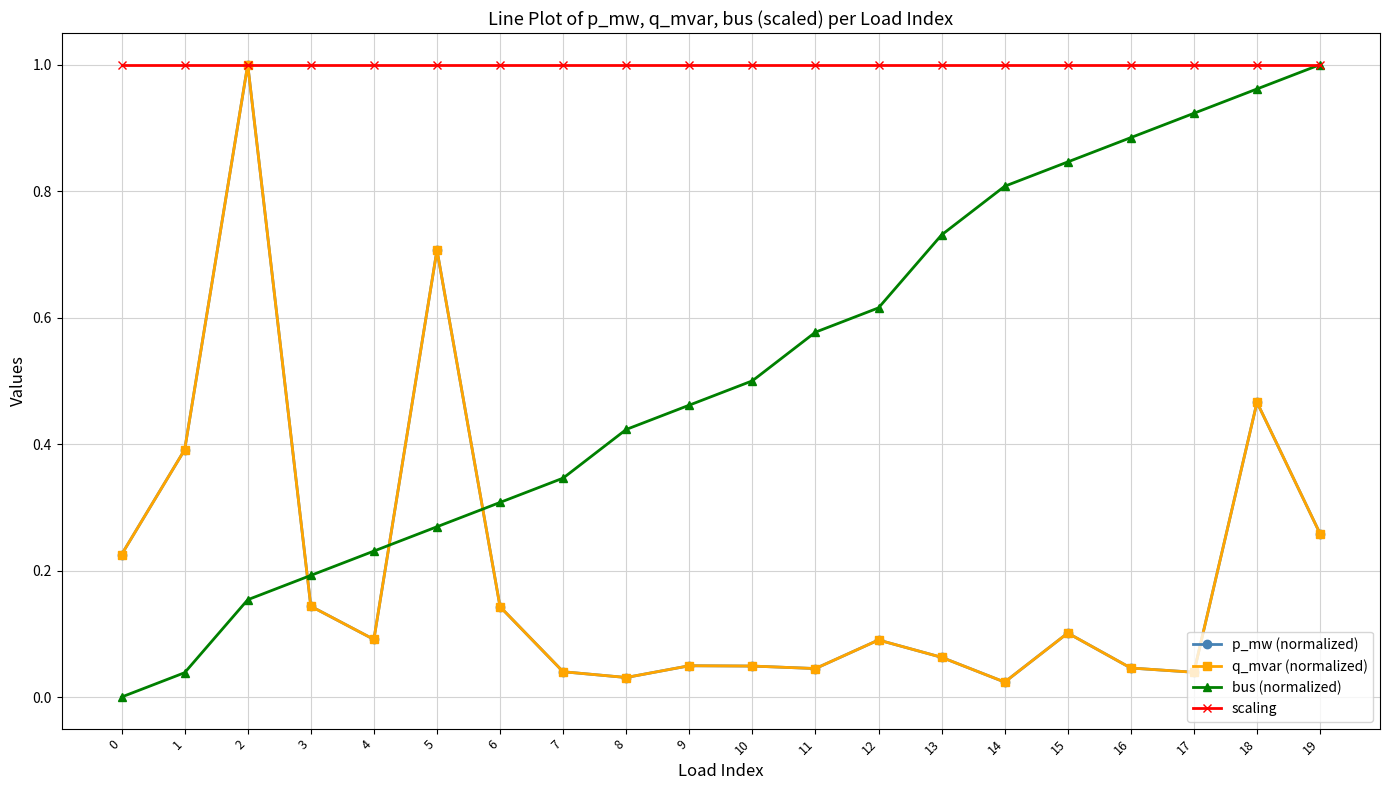

Does the chart display data point markers on the line(s)?

Yes